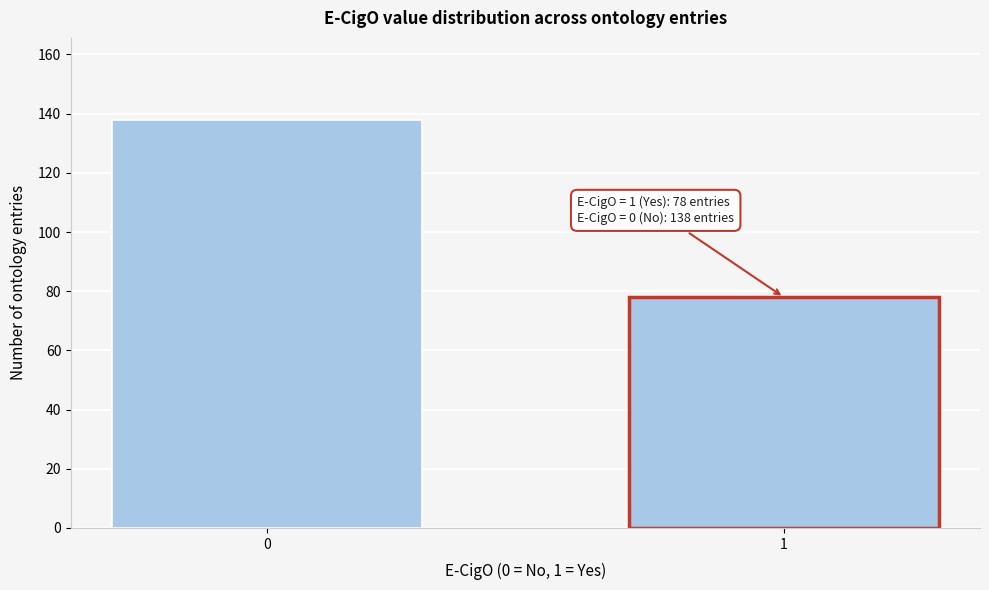

Reading right to left, what are all the values shown in this chart?

1=78	0=138